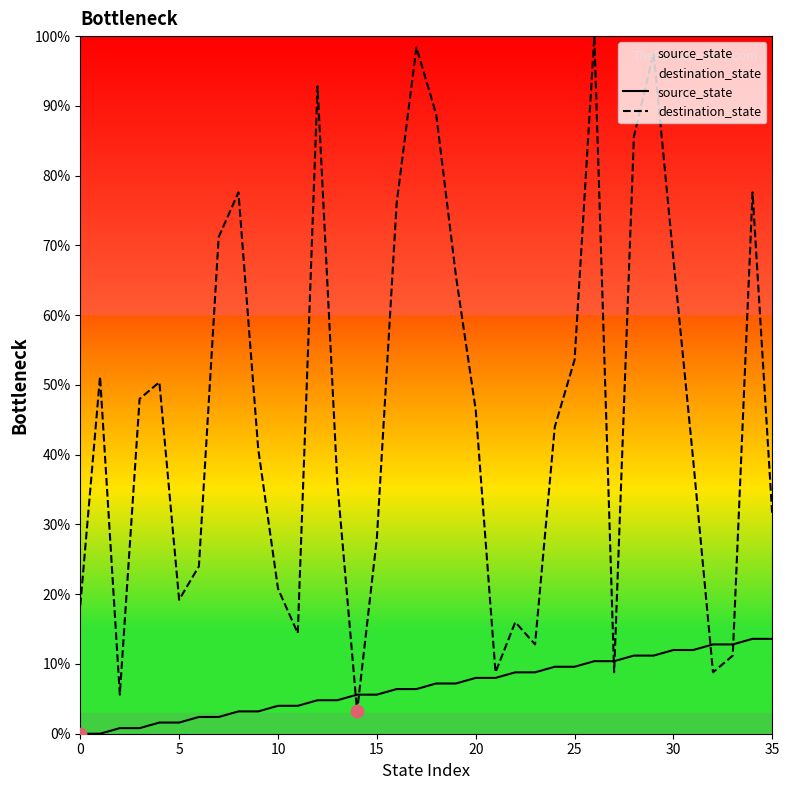

What are all the series names shown in the legend?

source_state, destination_state